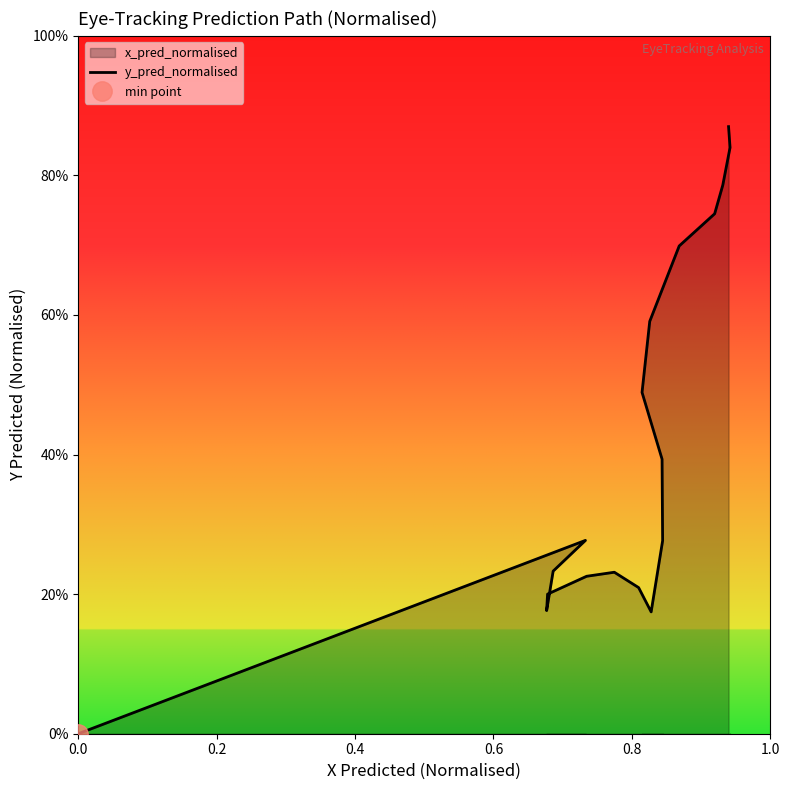

True or false: the data shows 0.9 at 12.

False